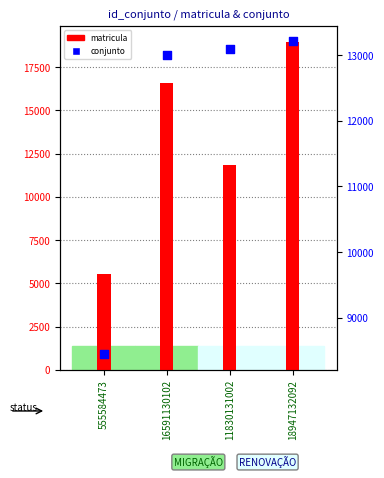

Which series has the largest total across all categories?

matricula